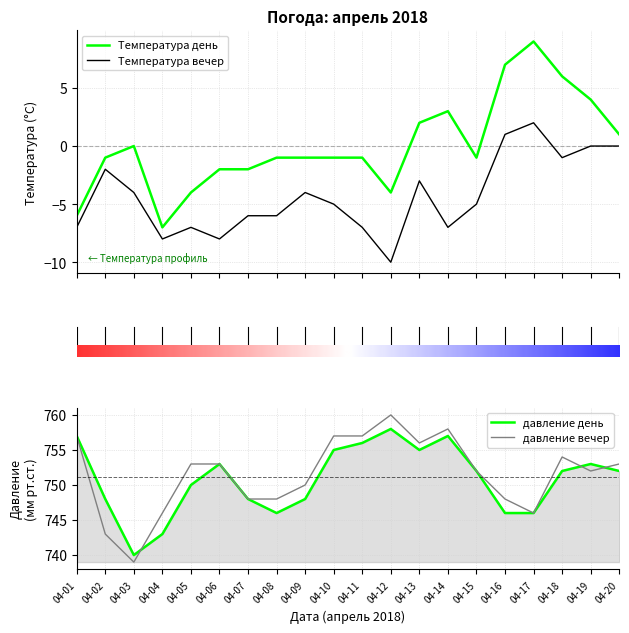

What is the lowest value of the давление день series?

740